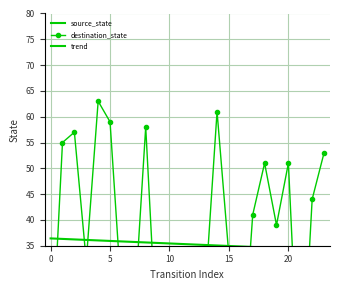

After their last crossing, which series has the higher values: source_state or destination_state?

destination_state